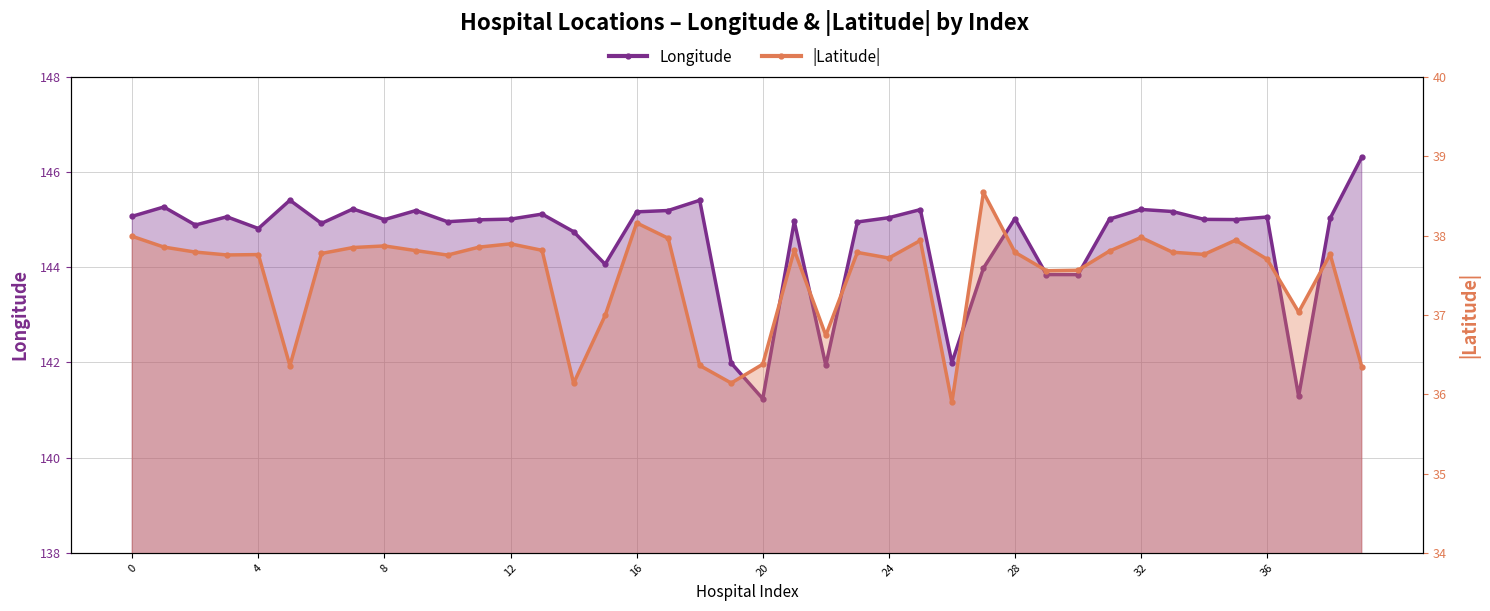

In |Latitude|, how many points are higher than both neighbors (excluding endpoints)?

11